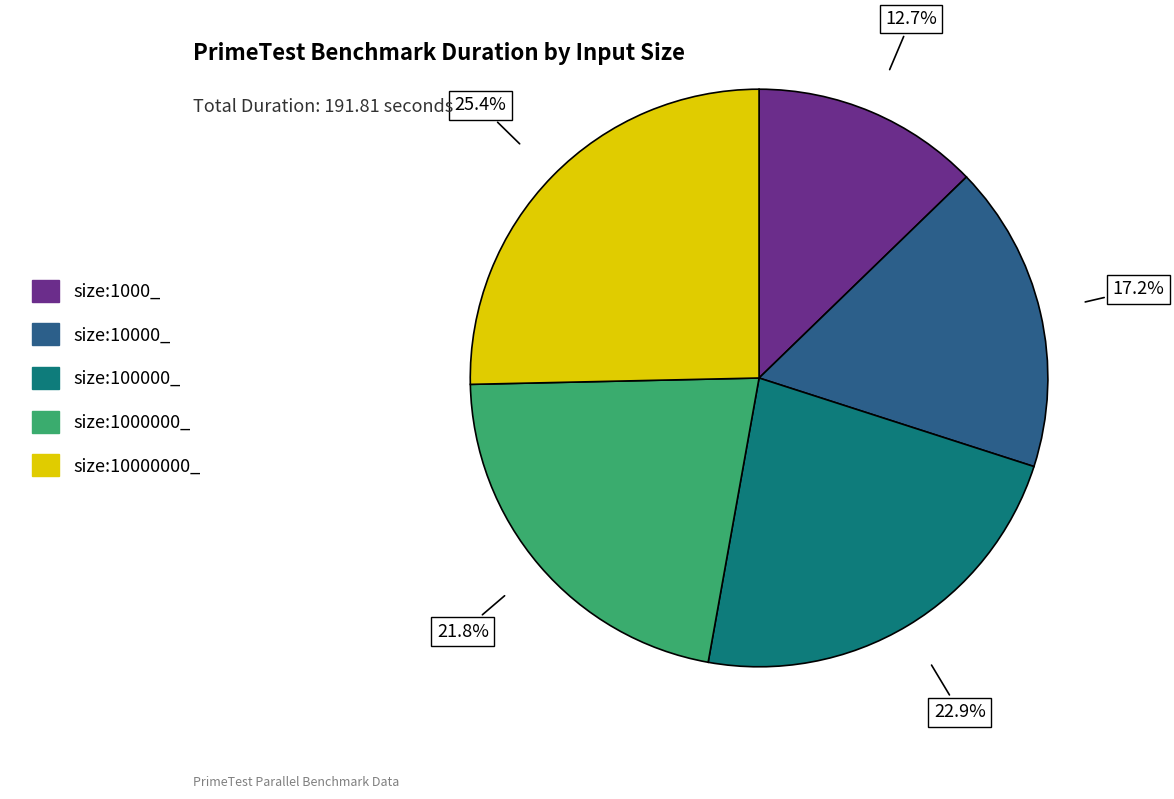

Is there a majority slice in this chart?

No